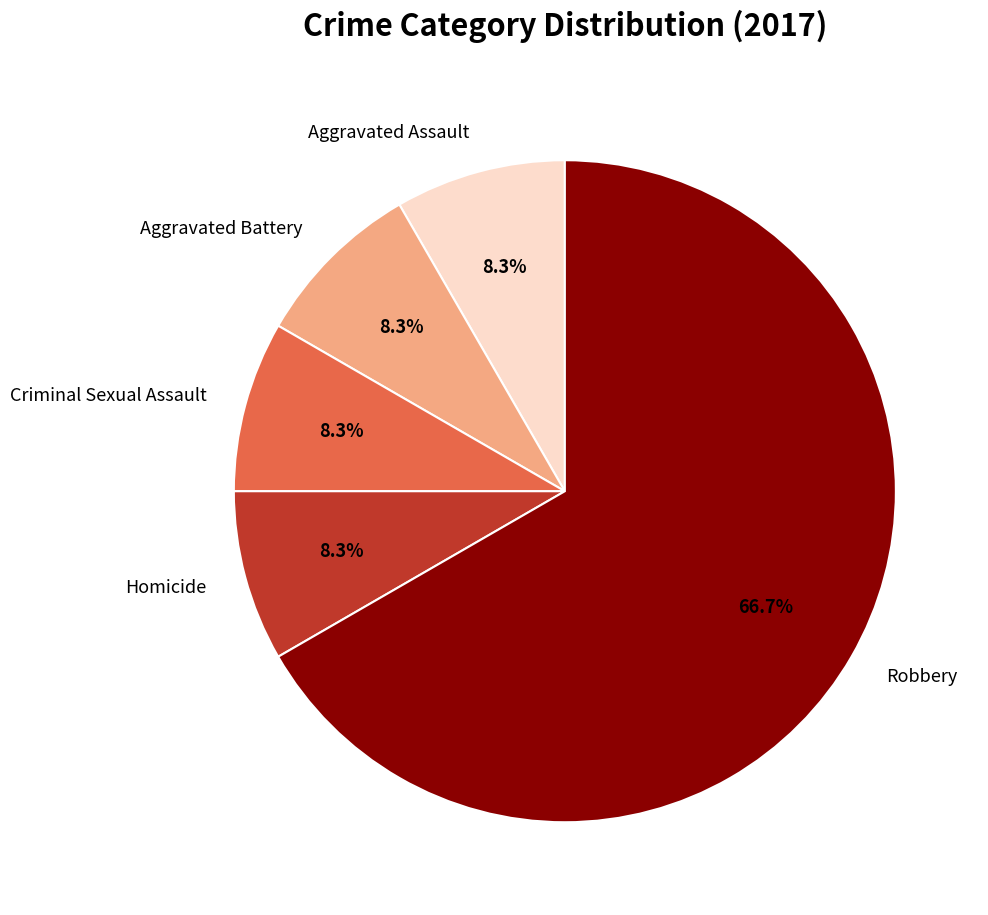

To the nearest percent, what is the average slice percentage?

20%